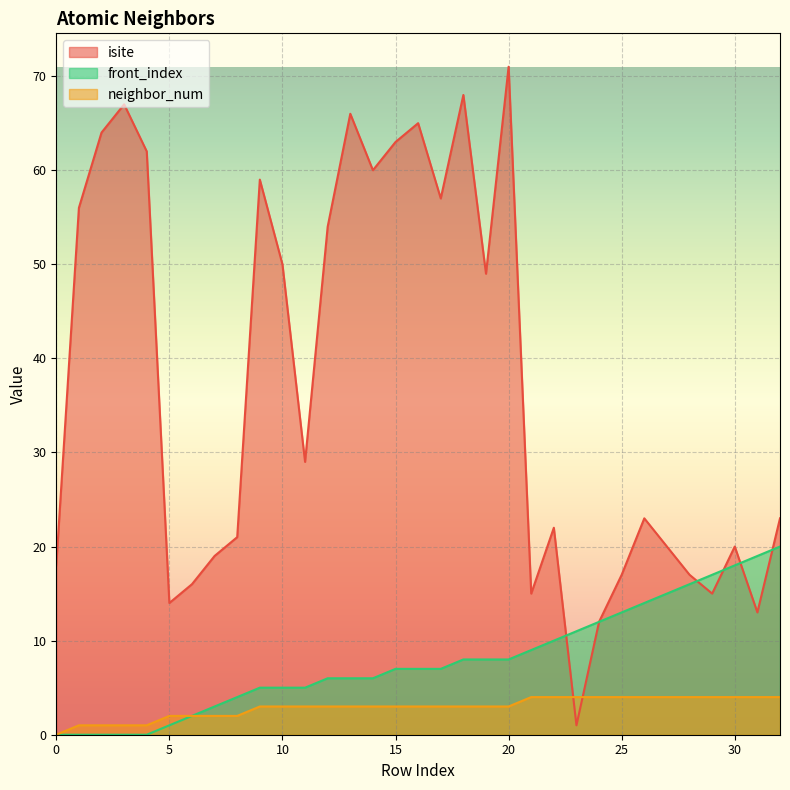

True or false: isite has a value of 0 at 23.

False